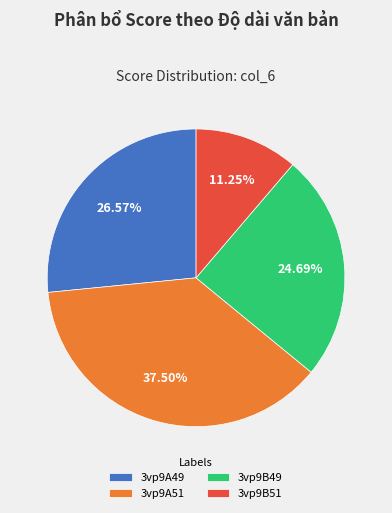

What percentage is NOT represented by 3vp9A49?

73.4%